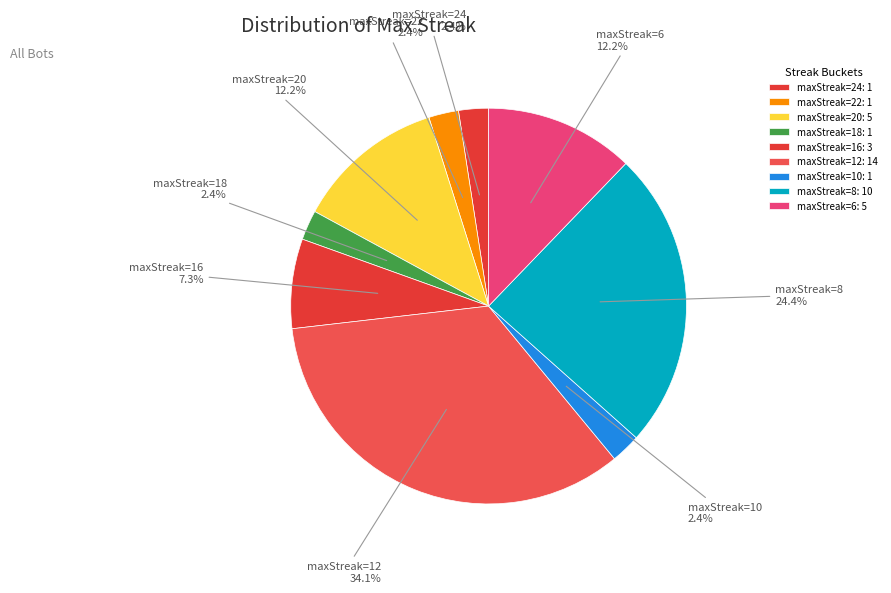

Which has a higher value, maxStreak=6 or maxStreak=8?

maxStreak=8